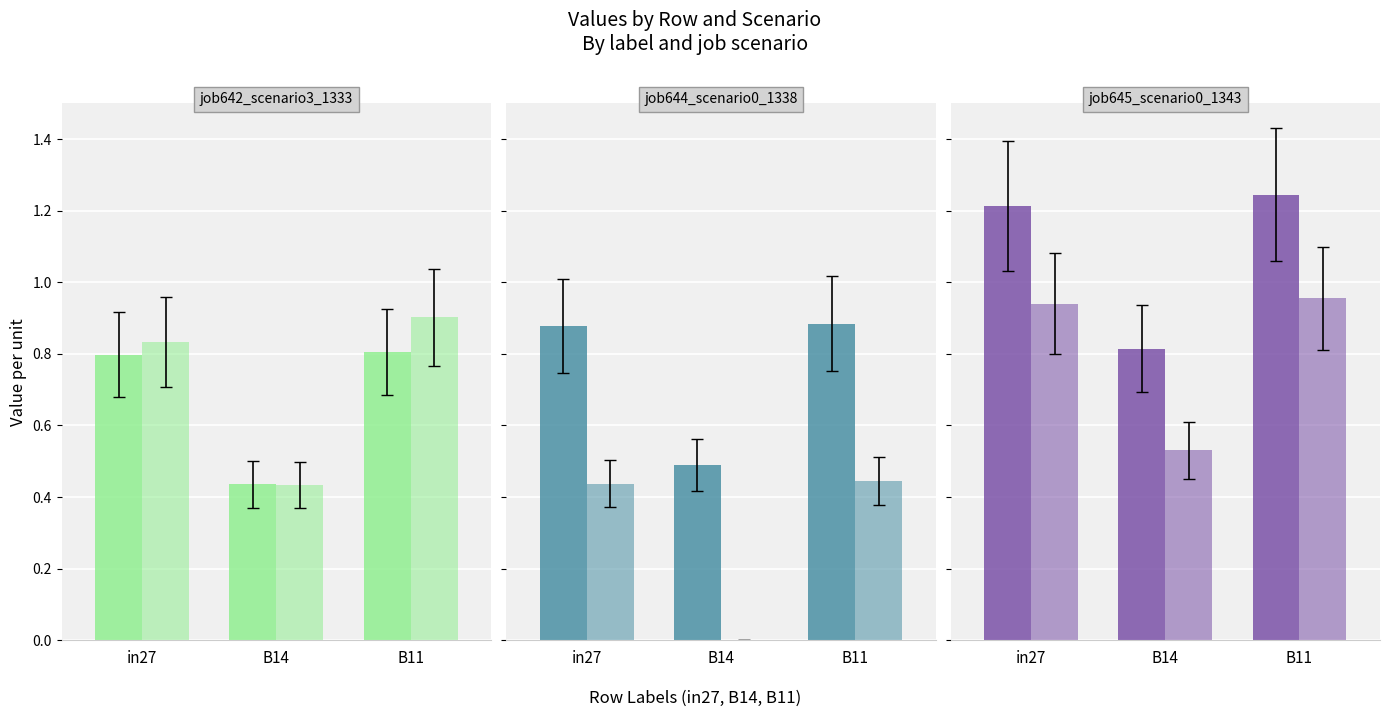

The job642_scenario3_1333 series shows 1.2 at in27. True or false?

True